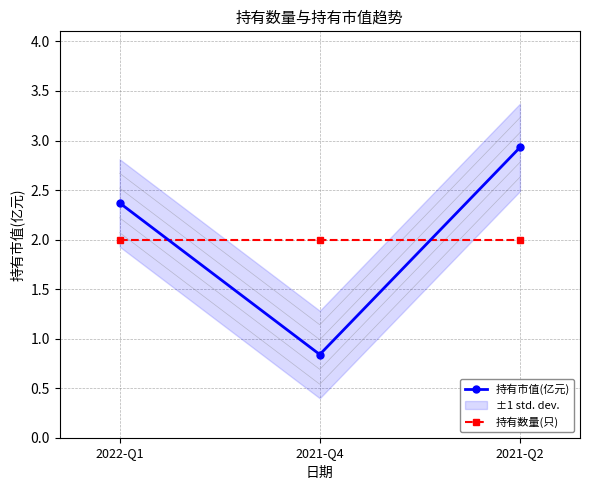

At 2021-Q2, list the series in order from largest to smallest.

持有市值(亿元), 持有数量(只)